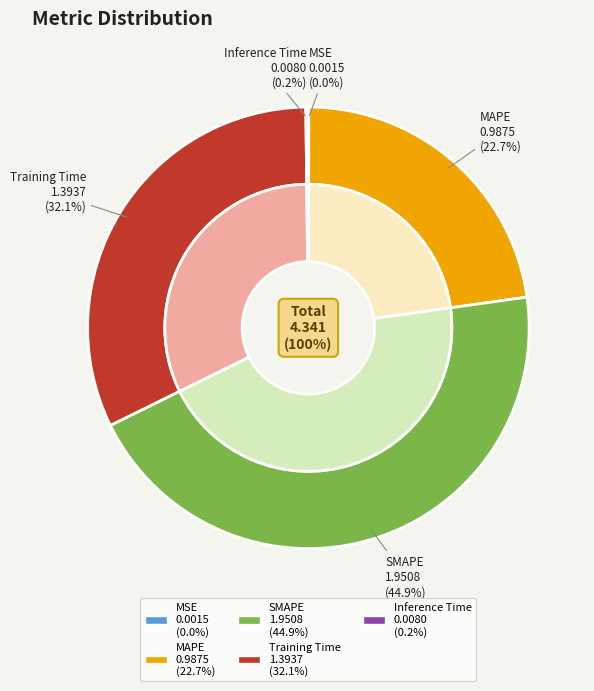

Is there any slice that represents more than half of the pie?

No